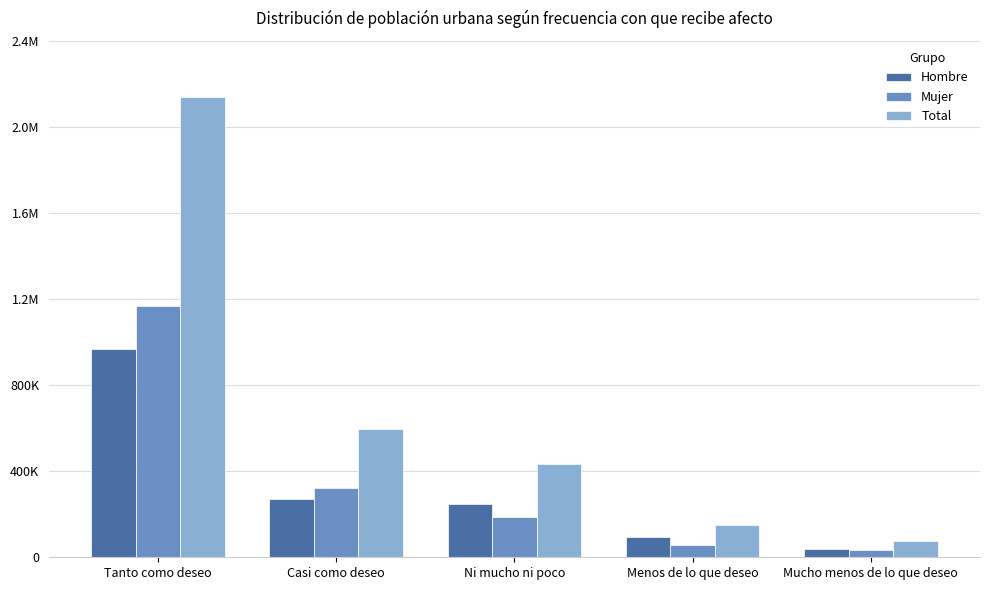

What is the label of the 4th bar from the right?

Casi como deseo